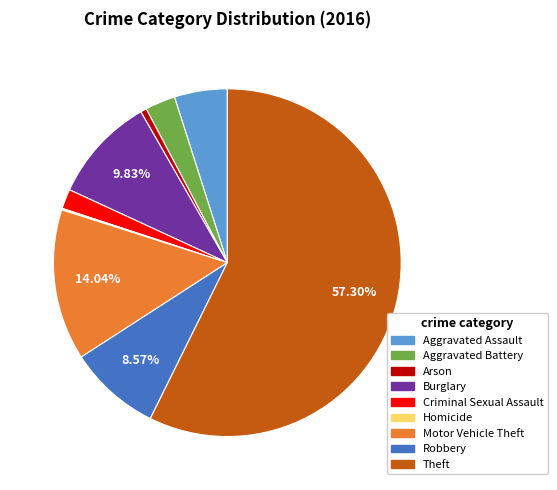

The Aggravated Assault slice represents 5% of the pie. True or false?

True